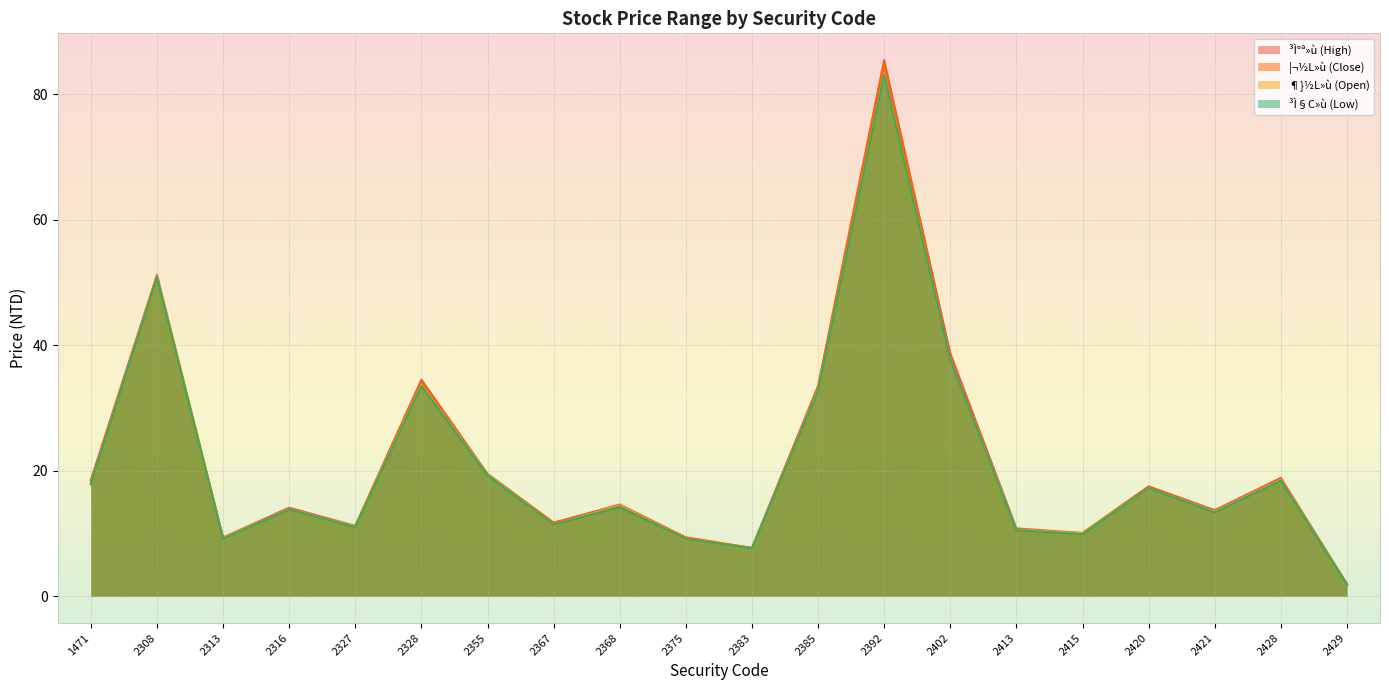

At how many categories does at least one series exceed 44?

2